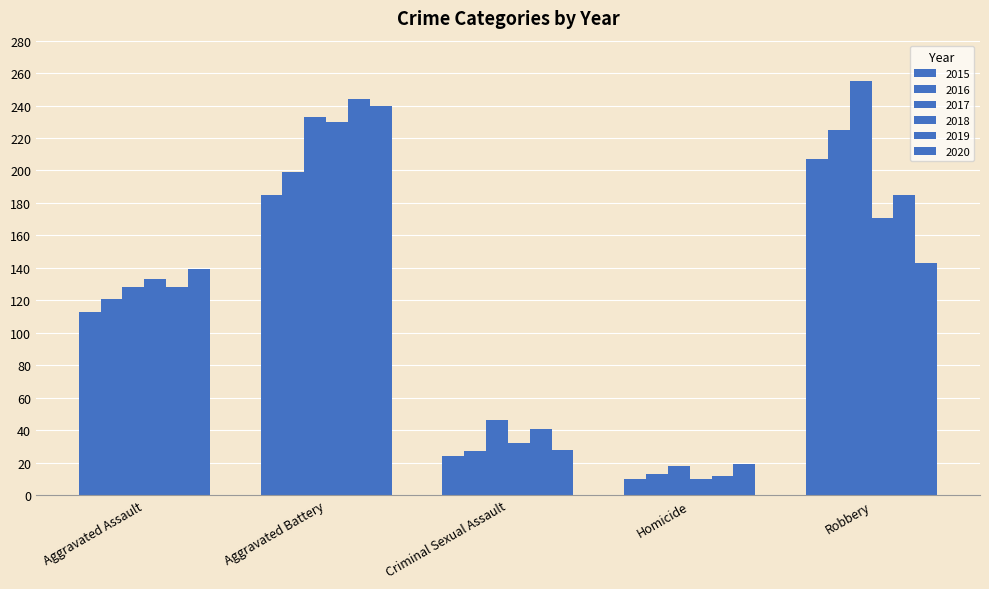

How many data points does each series have?

5